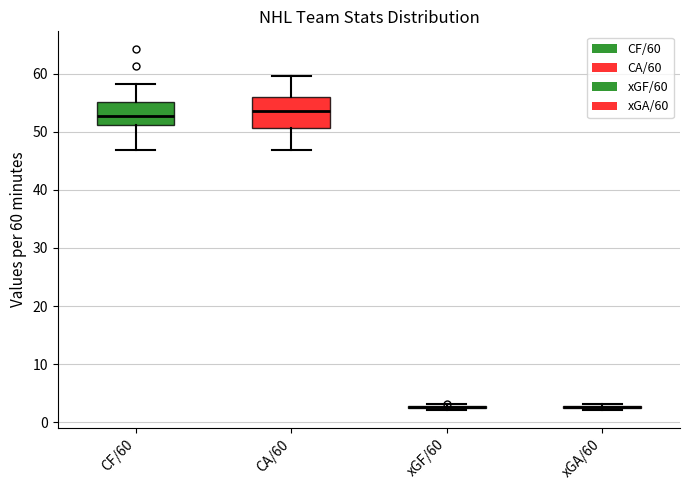

Comparing the boxes themselves (not the whiskers), which one is the tallest?

CA/60